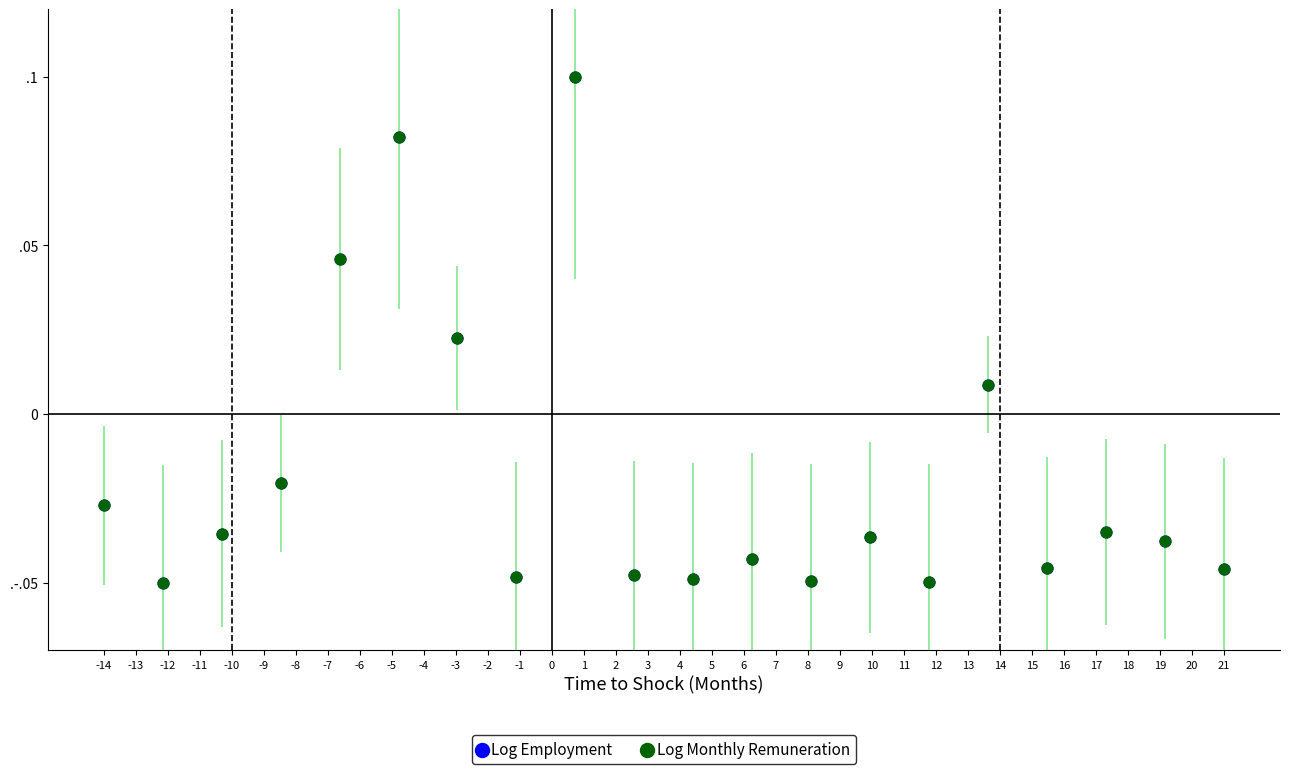

What are all the series names shown in the legend?

Log Employment, Log Monthly Remuneration